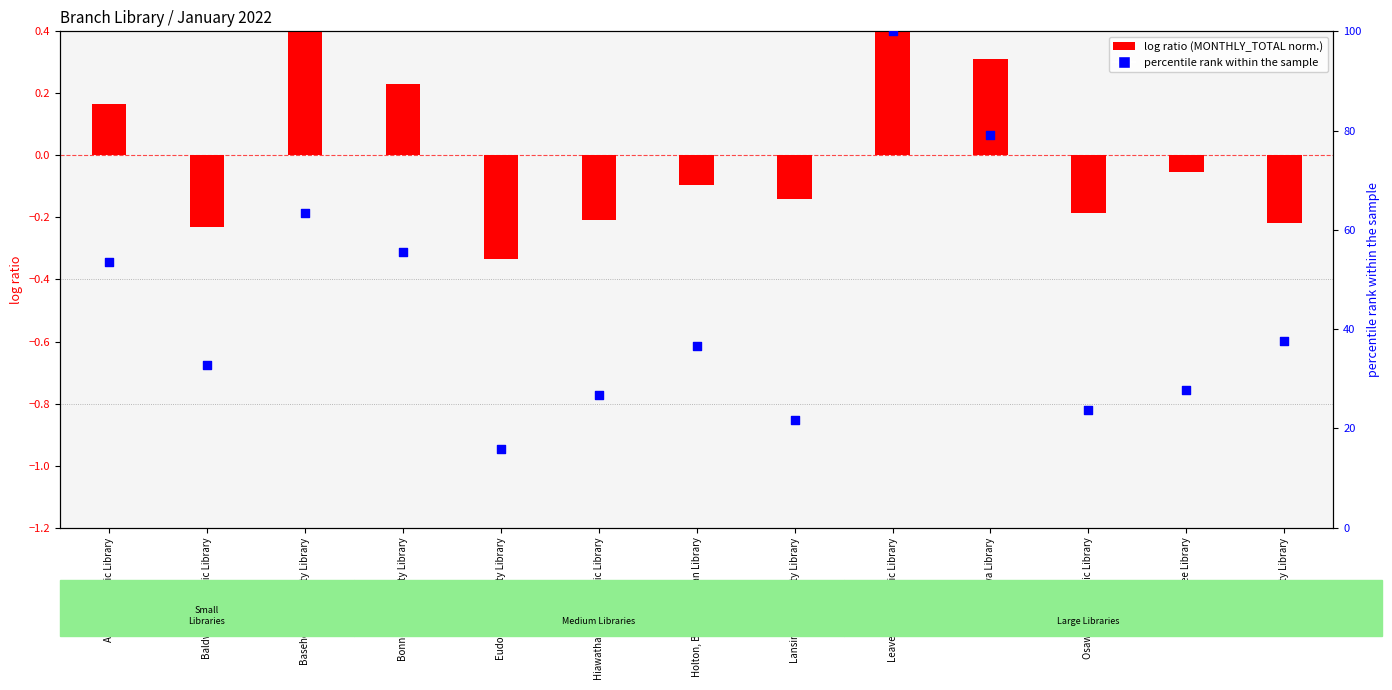

Which has a higher value, Ottawa Library or Paola Free Library?

Ottawa Library